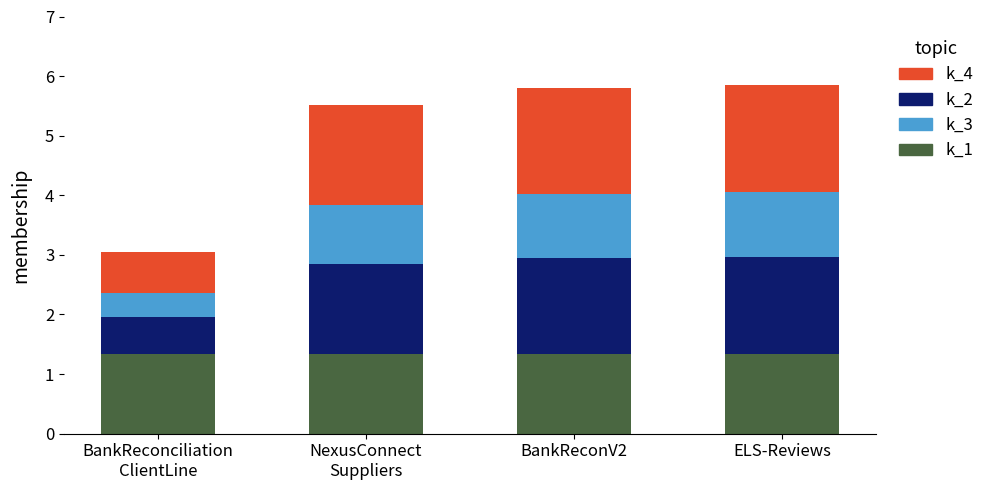

What is the lowest value of the k_1 series?

1.3